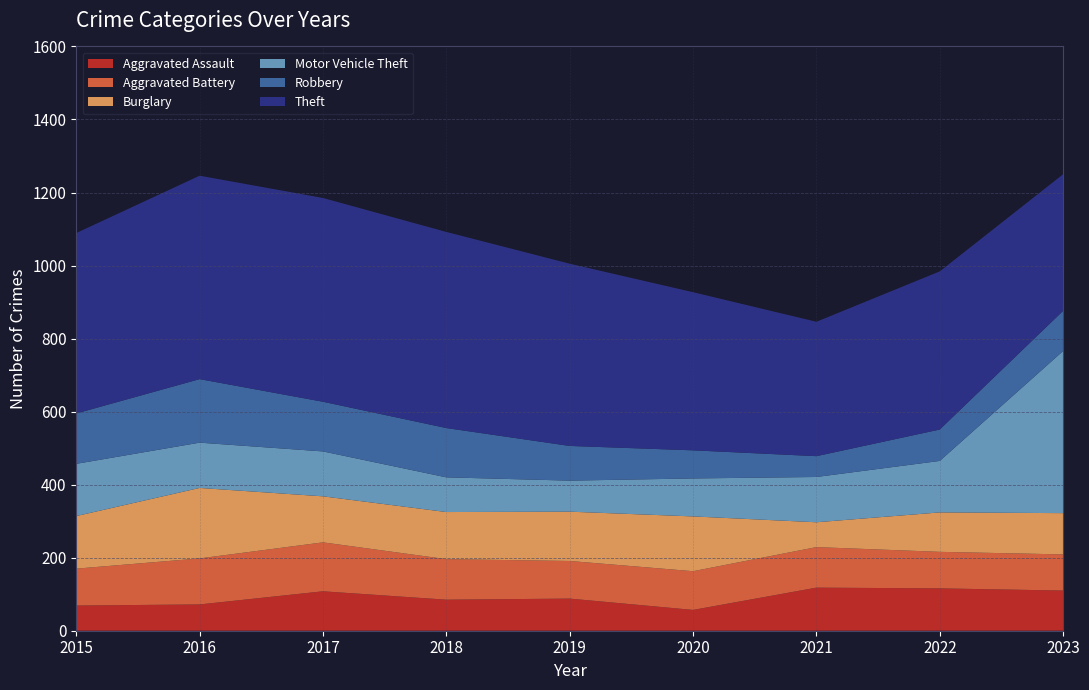

Reading left to right, list all the values displayed in this chart.

Aggravated Assault: 2015=69	2016=72	2017=108	2018=85	2019=88	2020=57	2021=118	2022=116	2023=110
Aggravated Battery: 2015=101	2016=126	2017=134	2018=111	2019=103	2020=106	2021=111	2022=100	2023=99
Burglary: 2015=144	2016=193	2017=126	2018=129	2019=135	2020=150	2021=68	2022=108	2023=113
Motor Vehicle Theft: 2015=143	2016=124	2017=123	2018=95	2019=85	2020=104	2021=124	2022=141	2023=444
Robbery: 2015=138	2016=174	2017=136	2018=135	2019=95	2020=77	2021=57	2022=86	2023=110
Theft: 2015=494	2016=557	2017=558	2018=537	2019=499	2020=433	2021=368	2022=433	2023=374